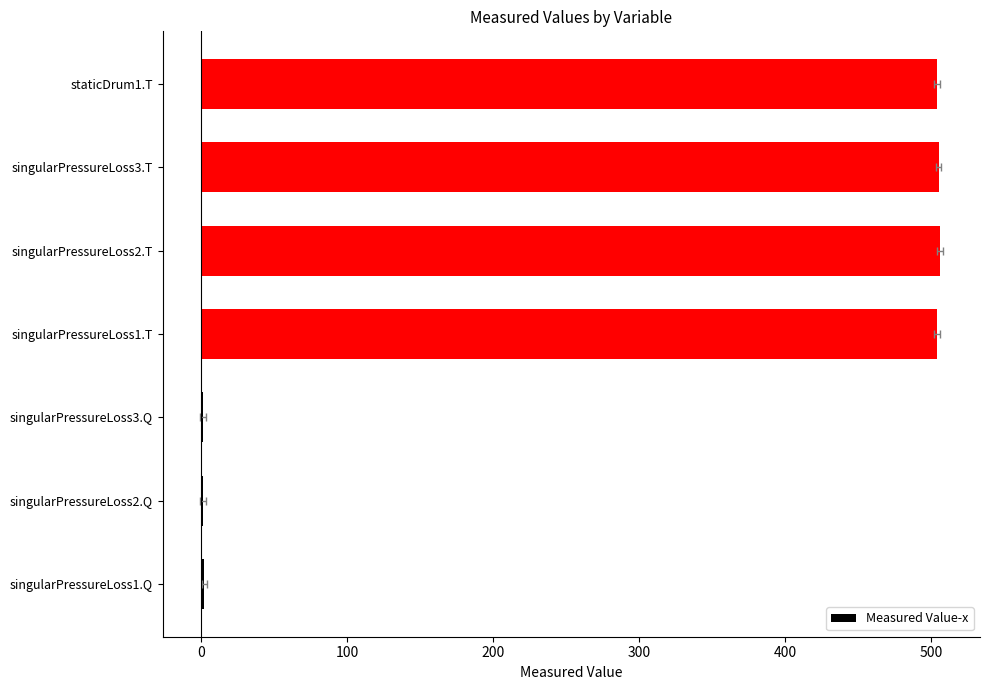

What is the change in value from singularPressureLoss2.Q to singularPressureLoss3.Q?

-0.1